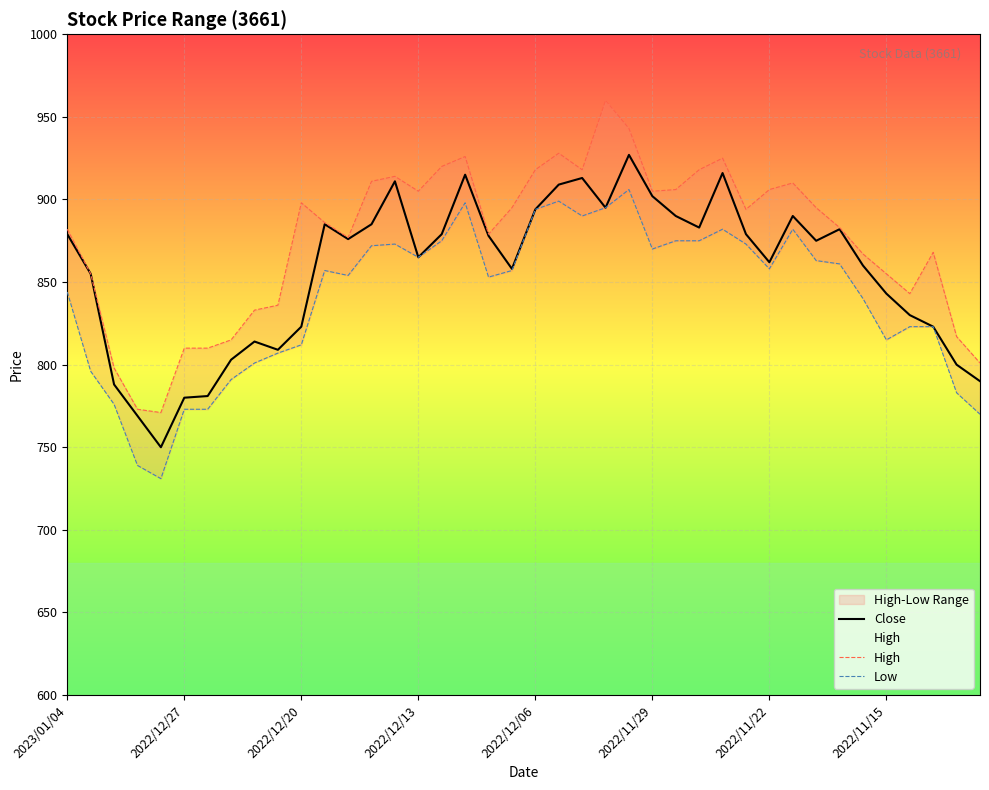

In Low, how many points are higher than both neighbors (excluding endpoints)?

7